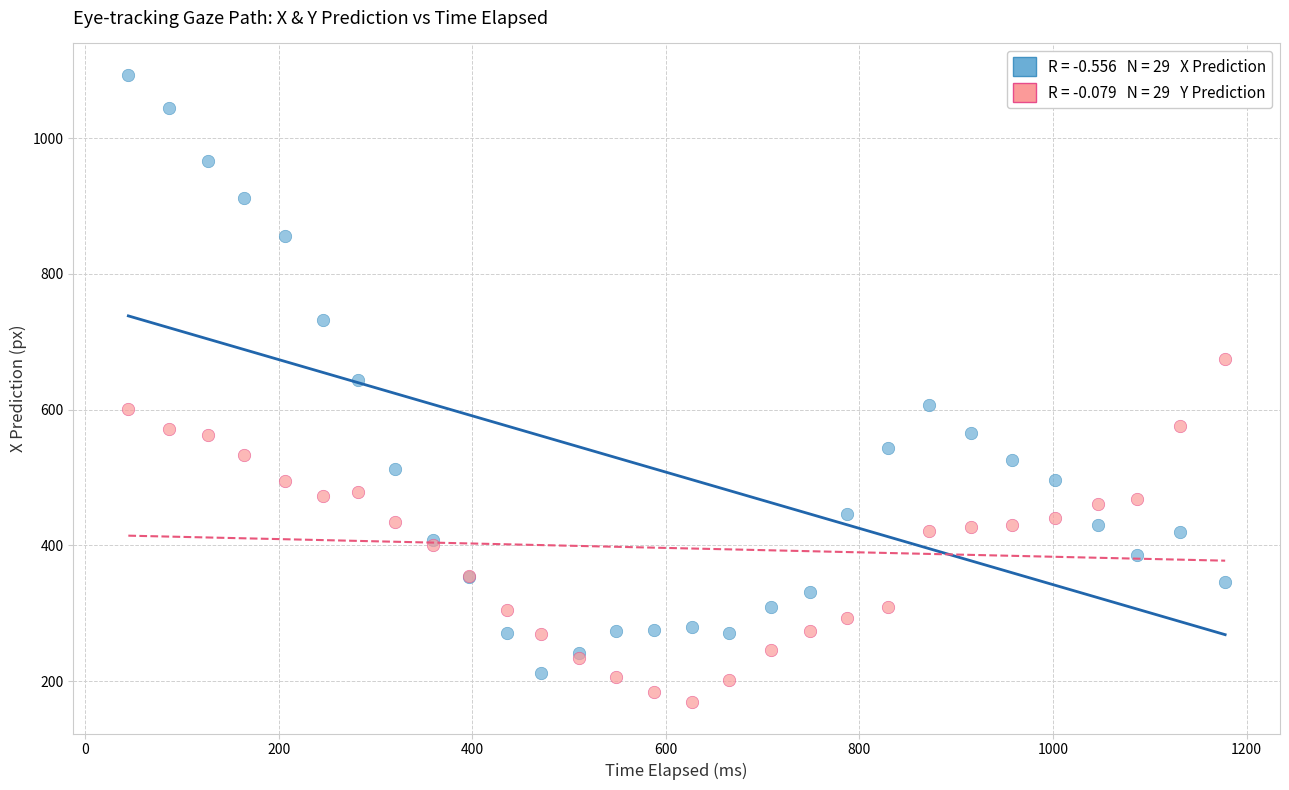

Across all series, what Y value is closest to 631?

643.4